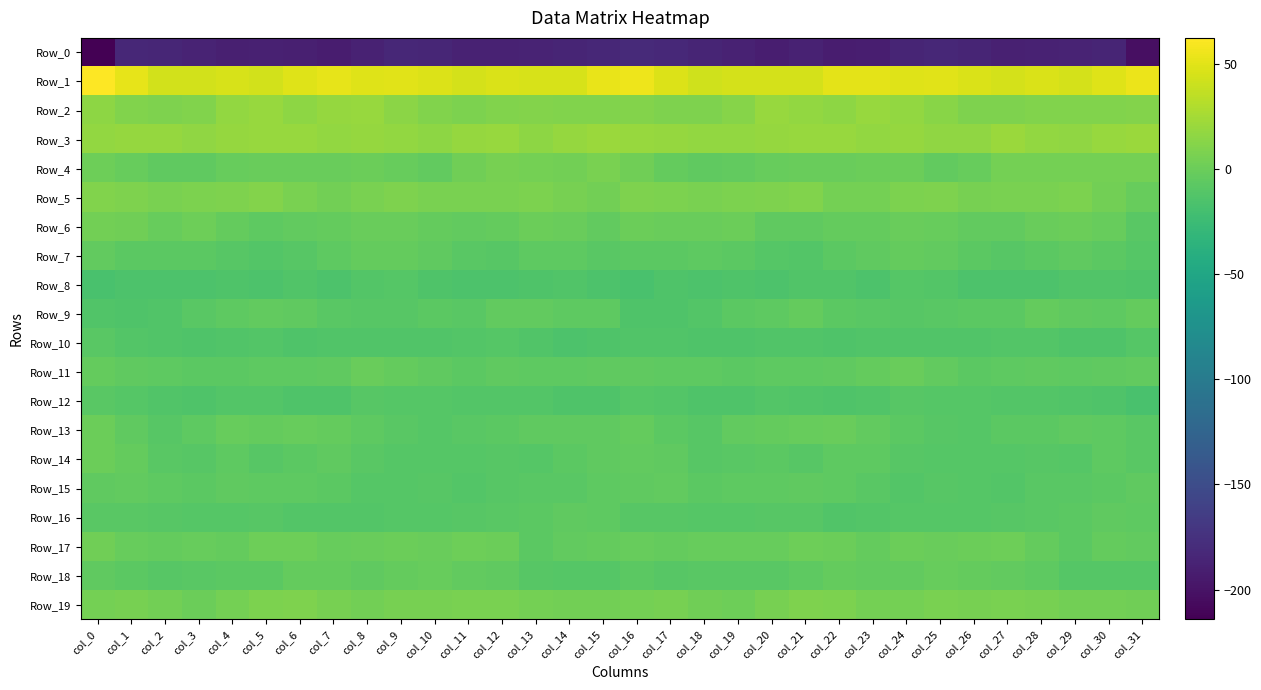

What is the maximum value shown in the chart?

62.4